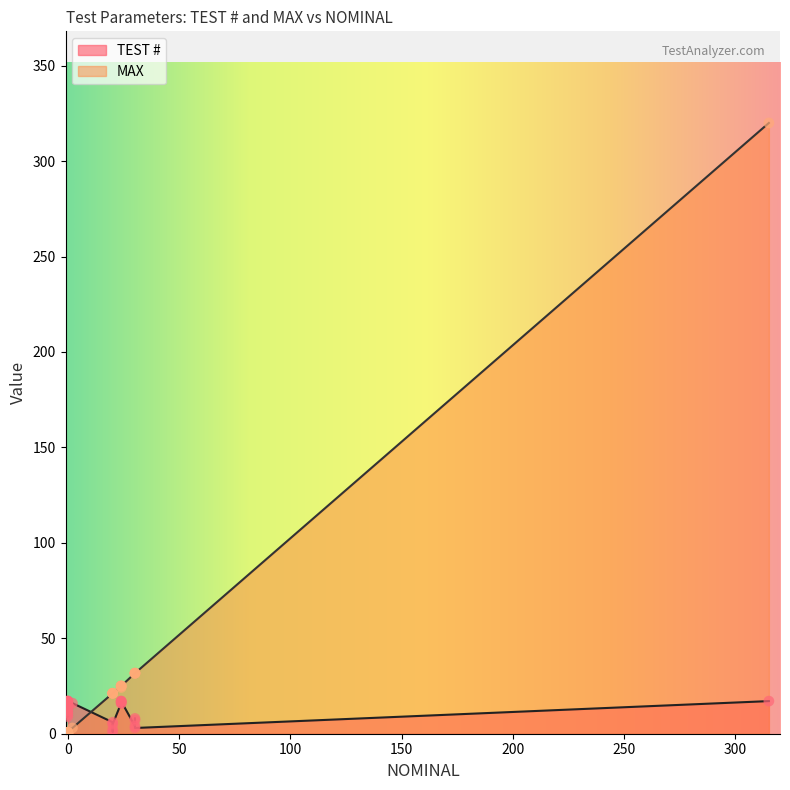

Which series reaches the minimum Y coordinate?

MAX